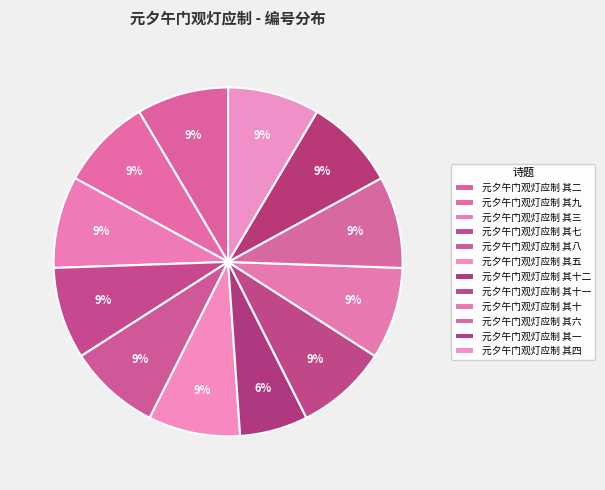

Does 元夕午门观灯应制 其十一 represent more than half of the total?

No